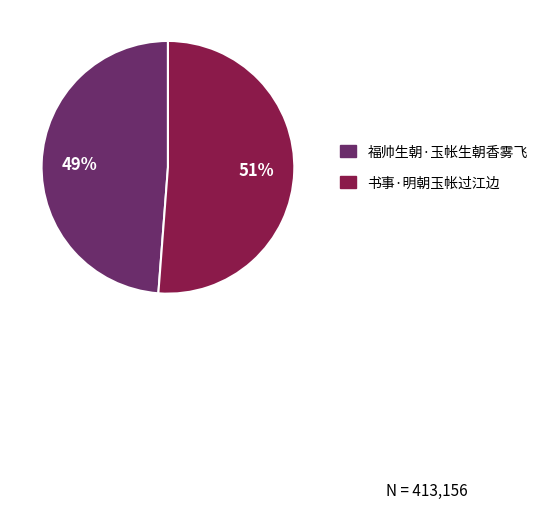

To the nearest percent, what portion does 福帅生朝·玉帐生朝香雾飞 represent?

49%